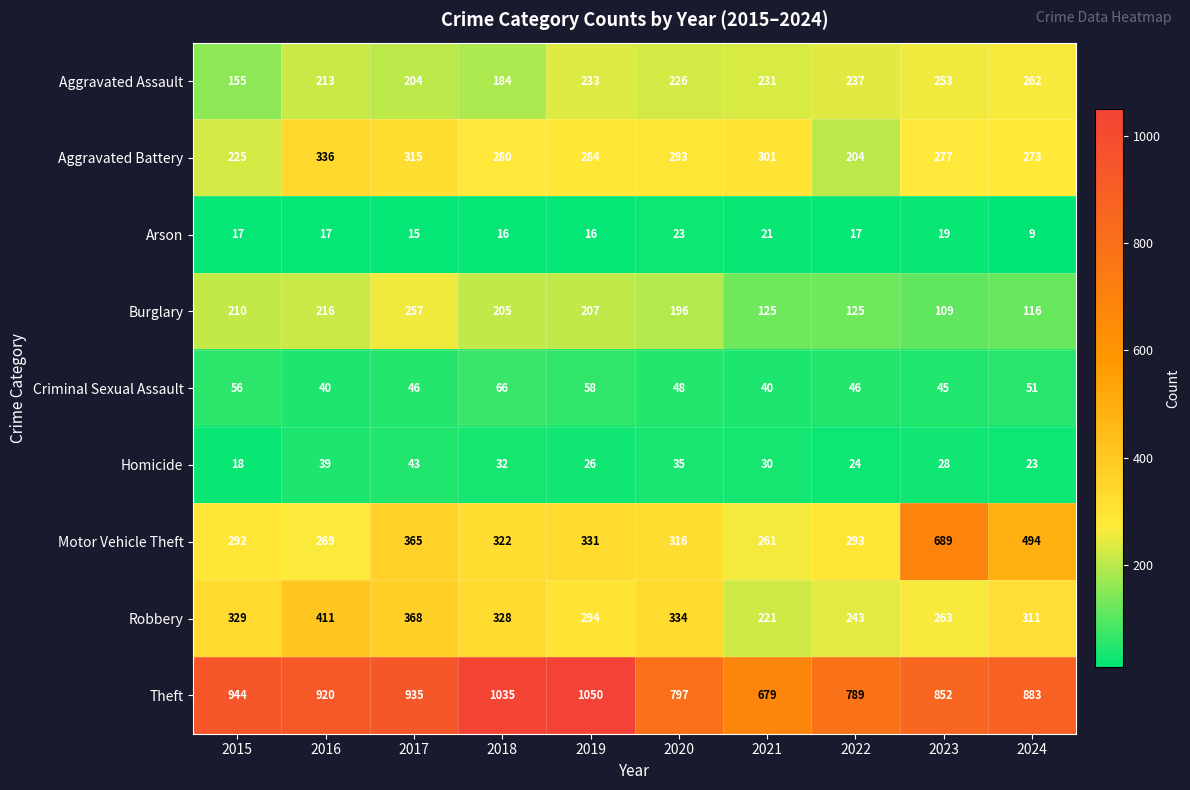

The Homicide series shows 24 at 2022. True or false?

True